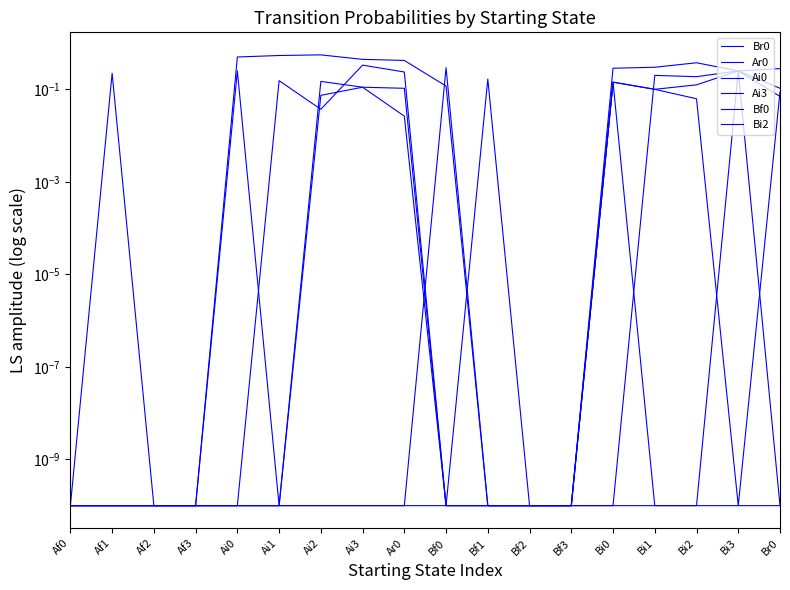

What position from the left is Bf1?

11